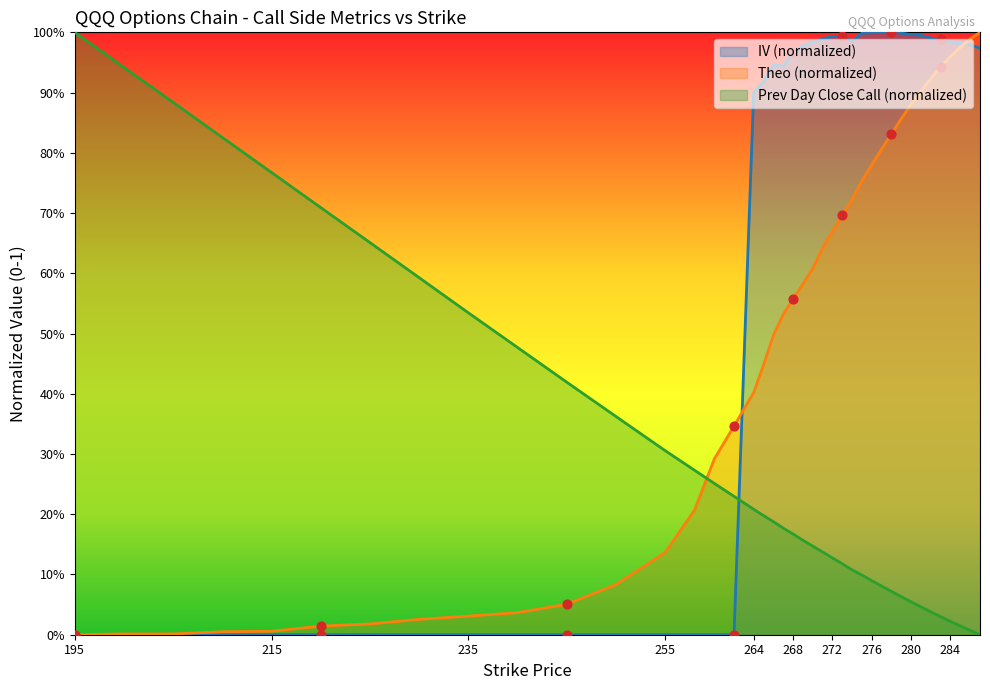

What are all the series names shown in the legend?

IV (normalized), Theo (normalized), Prev Day Close Call (normalized)